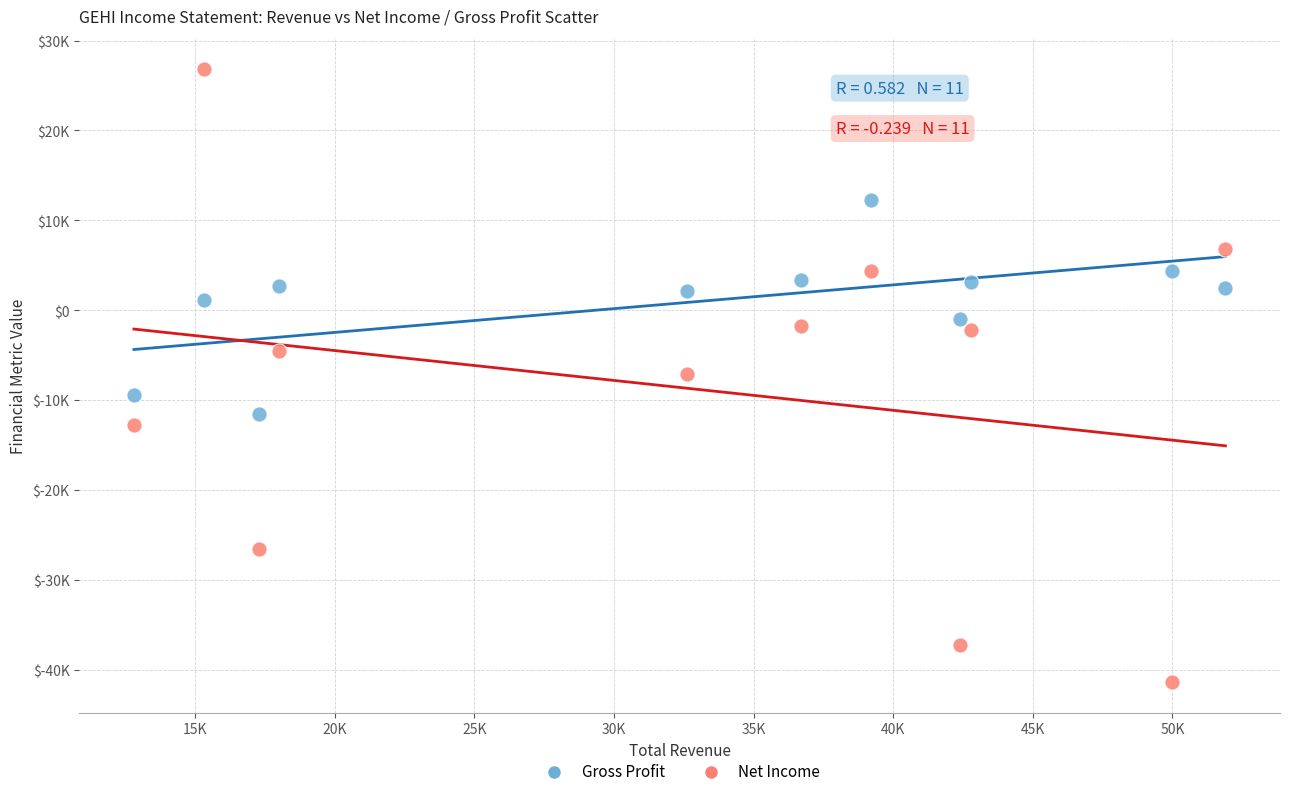

What are all the series names shown in the legend?

Gross Profit, Net Income